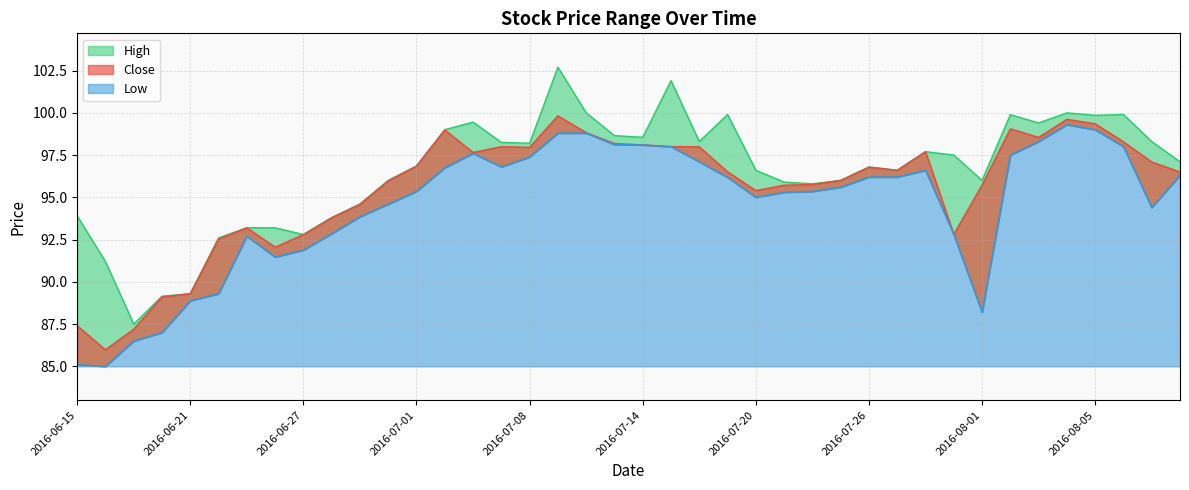

What is the value of the High point at the 3rd from the left?

87.5